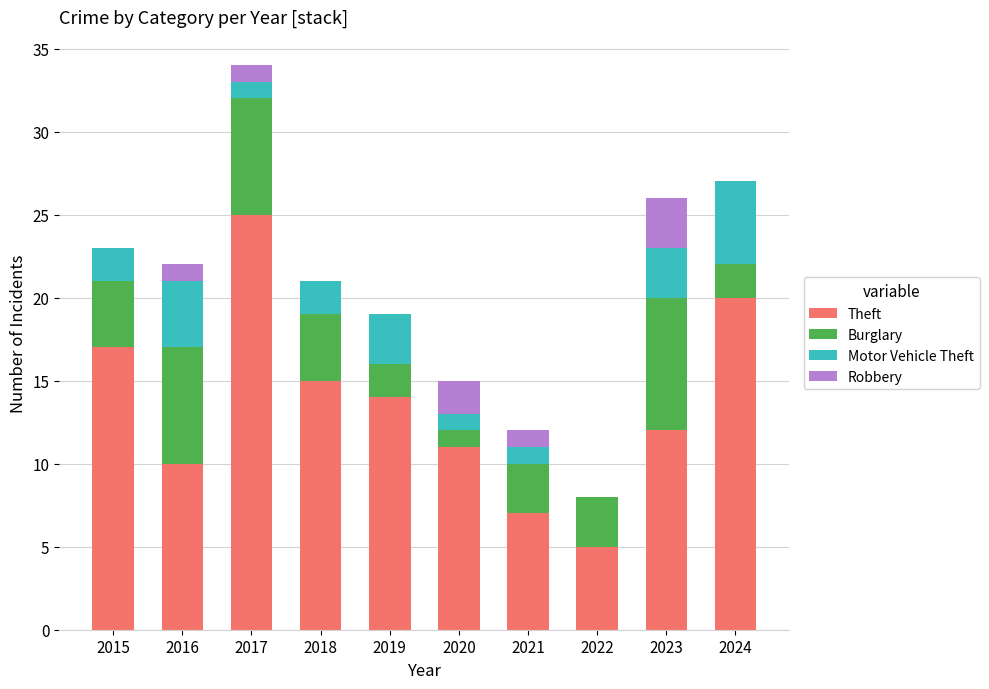

What is the maximum value for Theft?

25